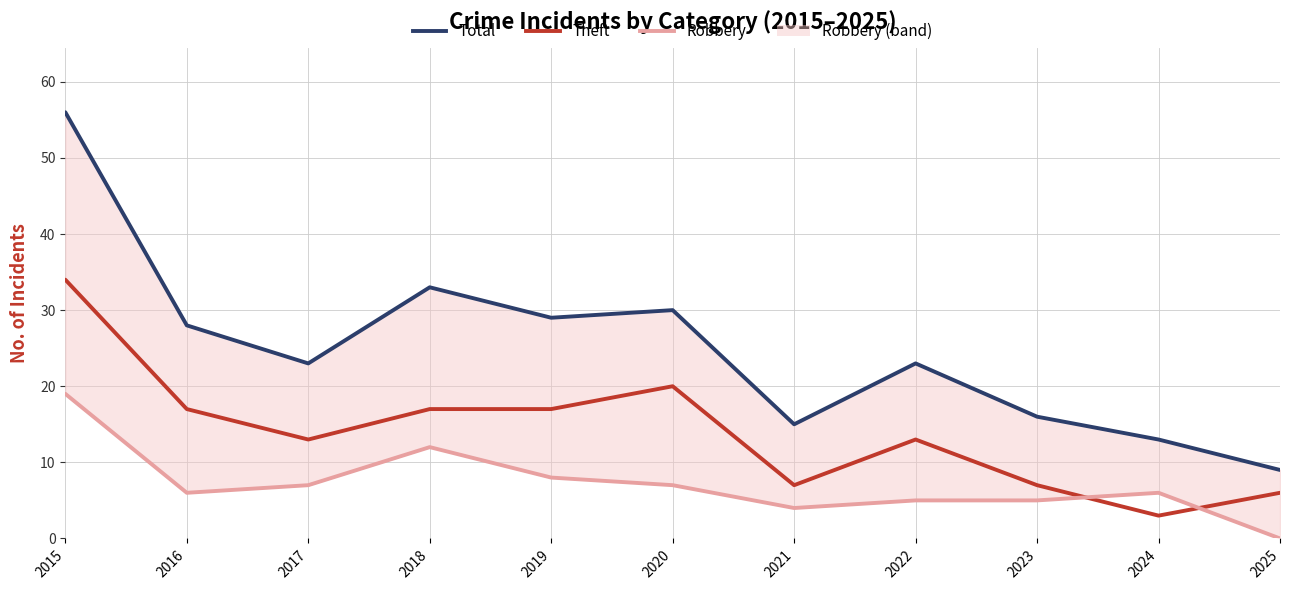

Is it true that Total equals 9 at 2025?

True